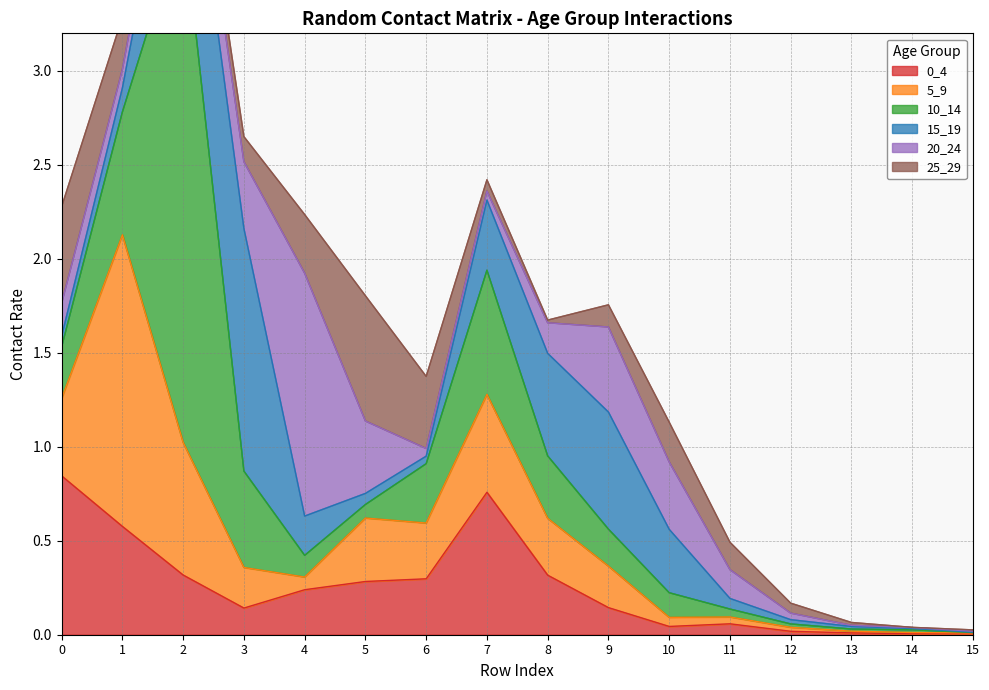

Between 14 and 13, which is larger?

13